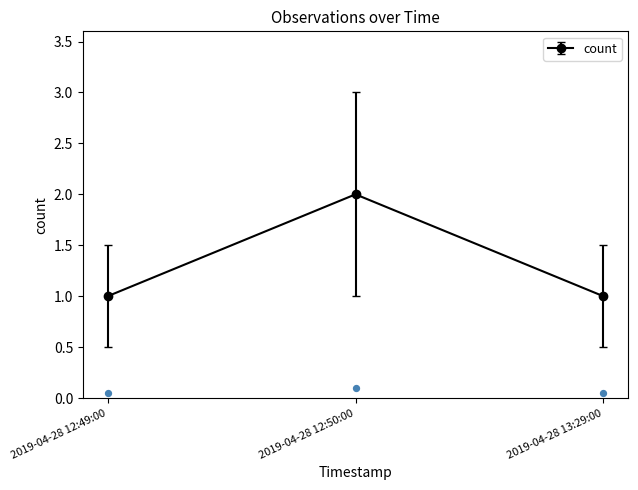

What is the ratio of the value at 2019-04-28 12:49:00 to the value at 2019-04-28 13:29:00?

1.0